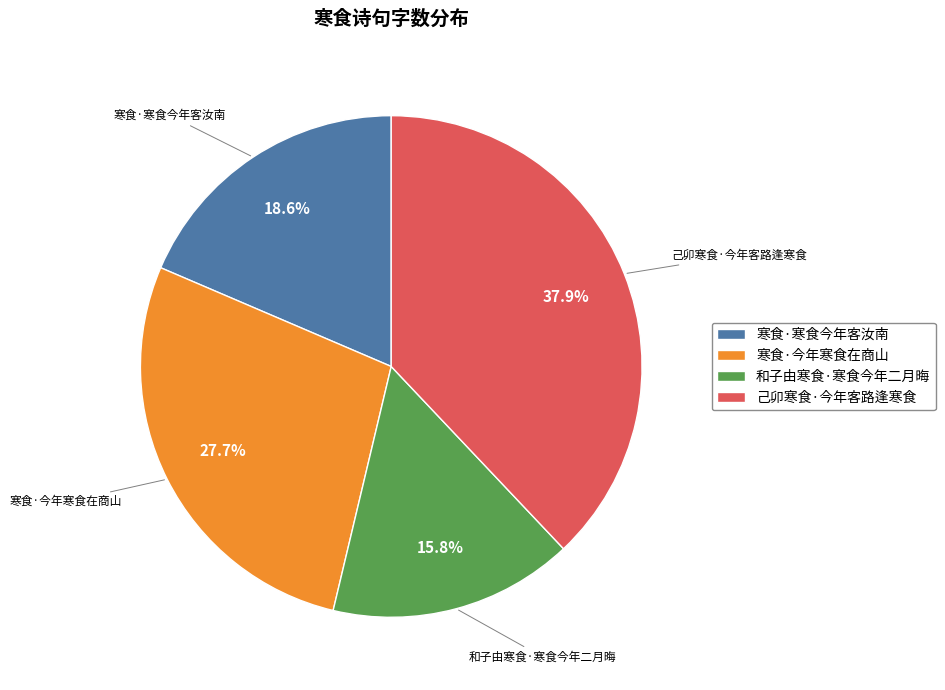

Is 和子由寒食·寒食今年二月晦 the majority of the pie?

No